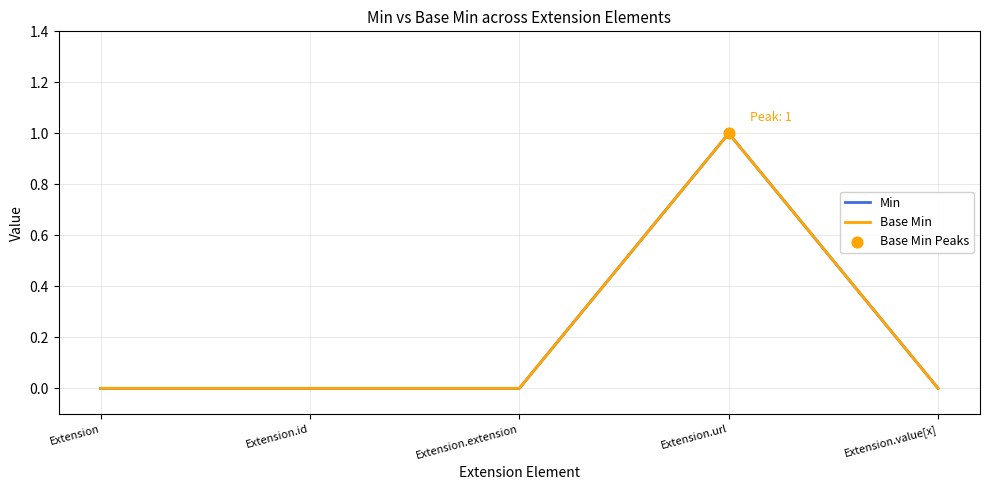

Does the chart have visible grid lines?

Yes